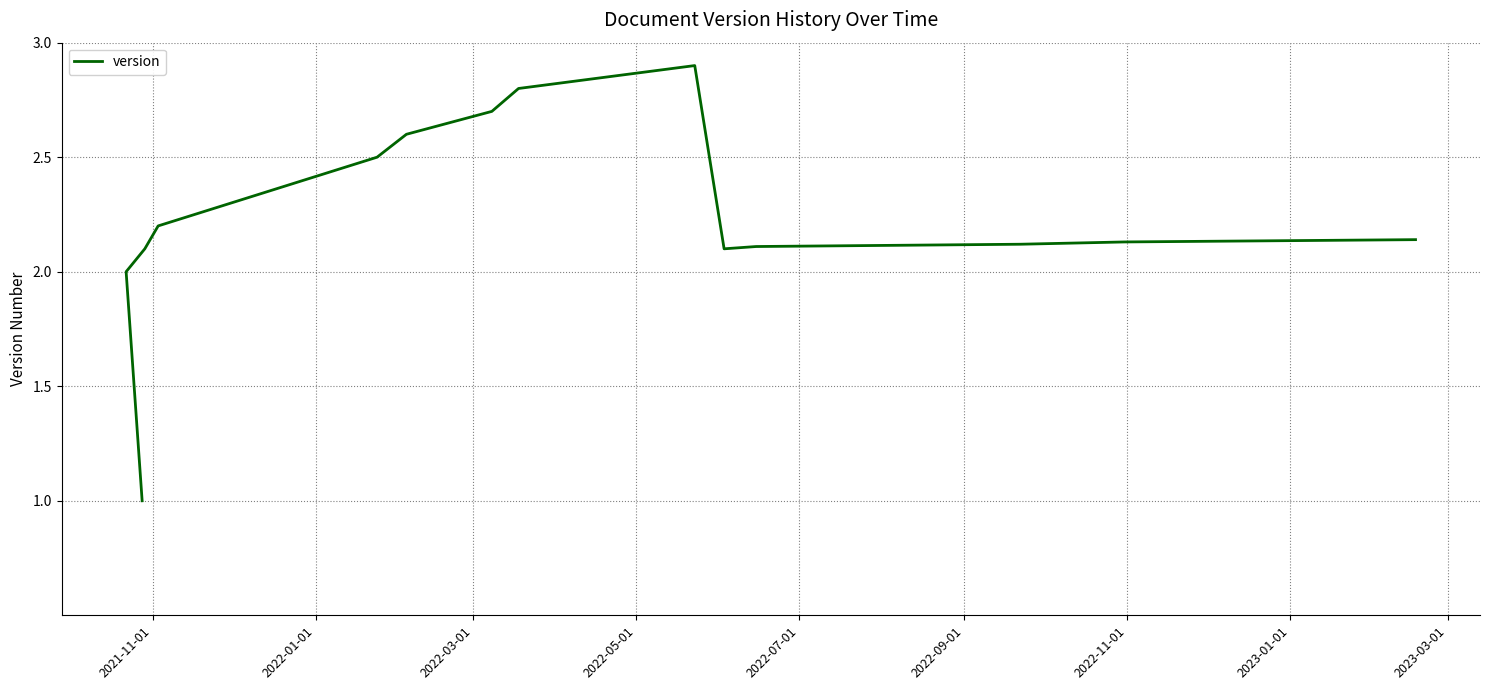

How many points are lower than both their immediate neighbors (excluding endpoints)?

1